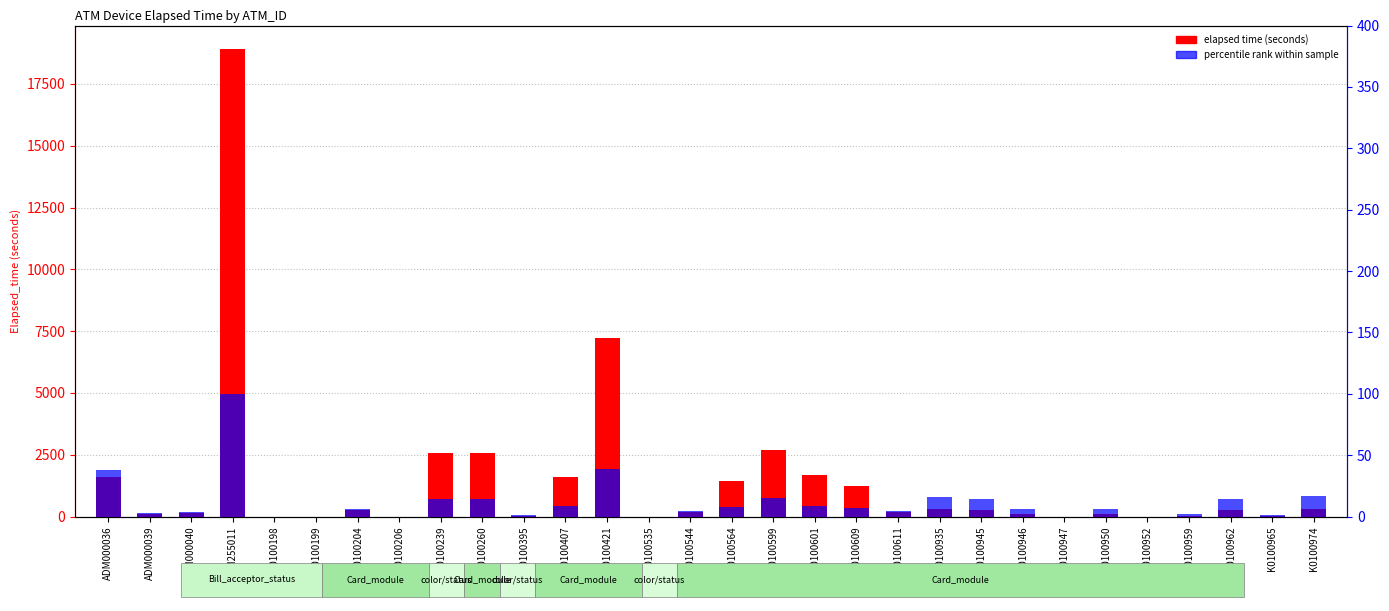

How many values in the elapsed time (seconds) series are below 252?

15